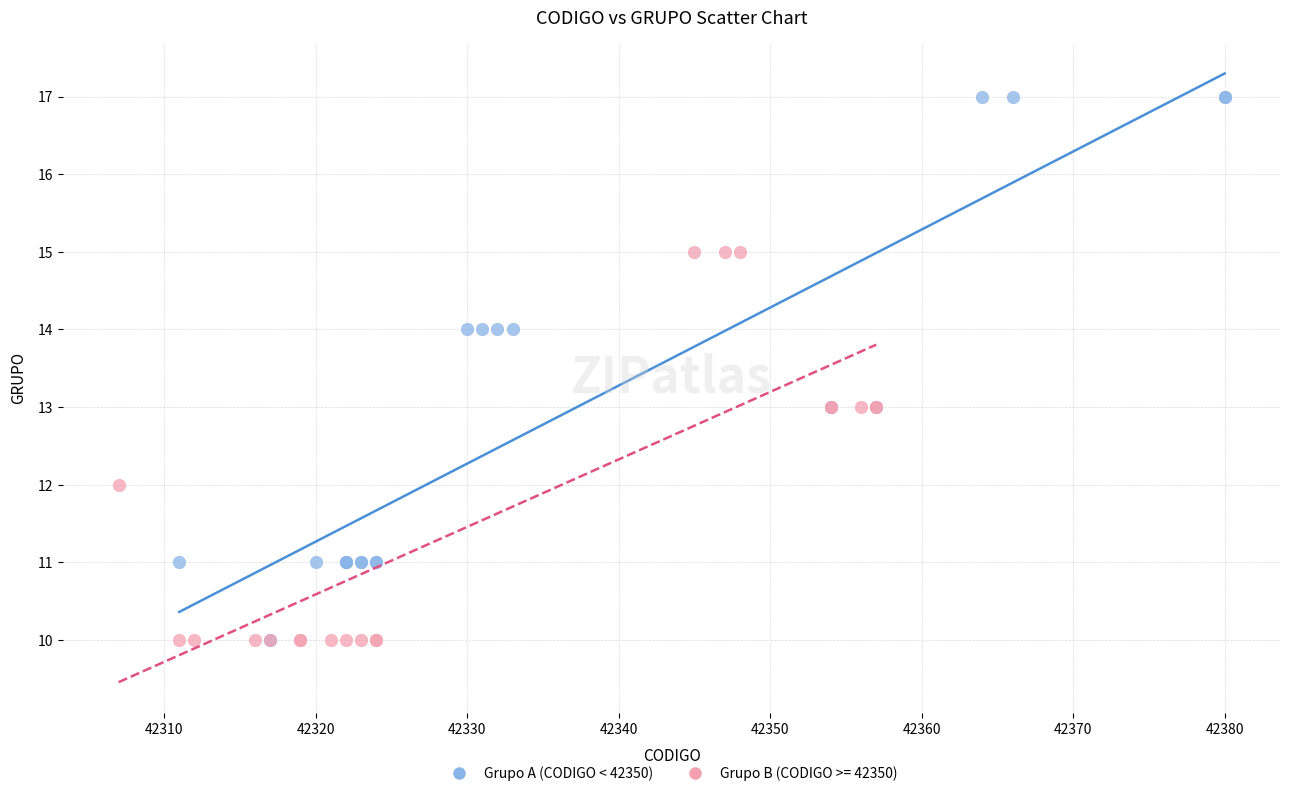

Which series has the widest spread of Y values?

Grupo A (CODIGO < 42350)